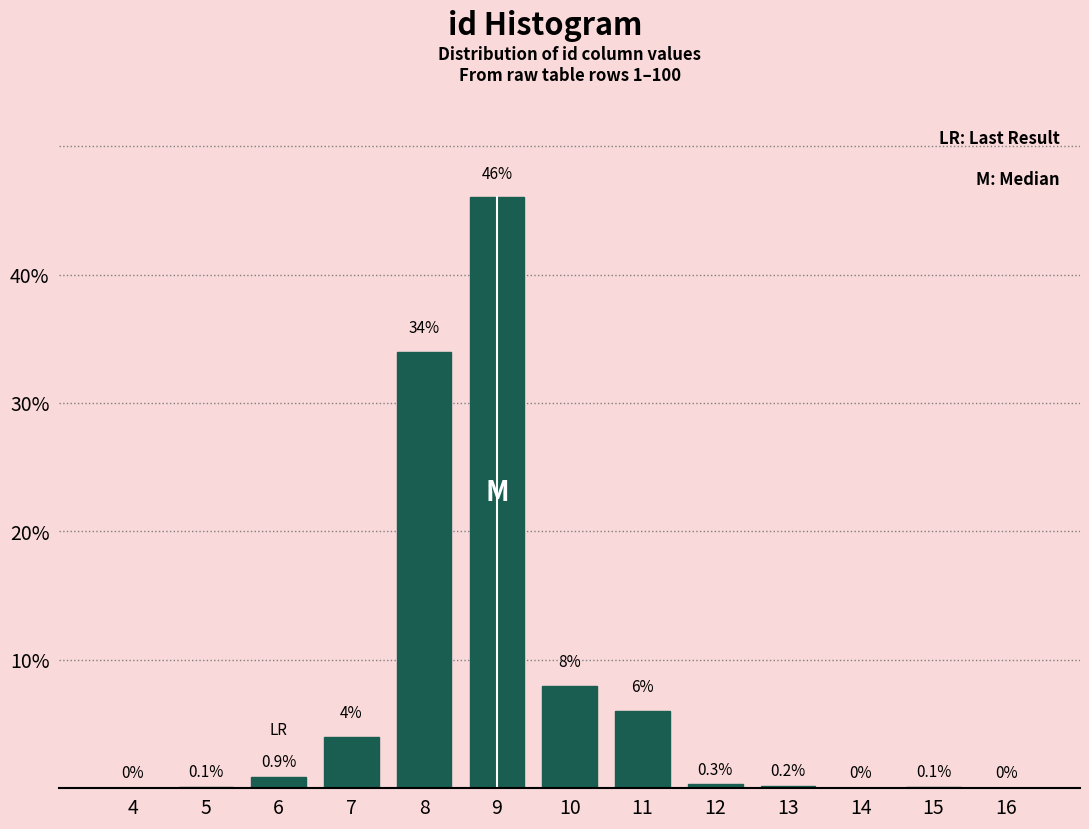

Reading left to right, list all the values displayed in this chart.

4=0.0	5=0.1	6=0.9	7=4.0	8=34.0	9=46.0	10=8.0	11=6.0	12=0.3	13=0.2	14=0.0	15=0.1	16=0.0